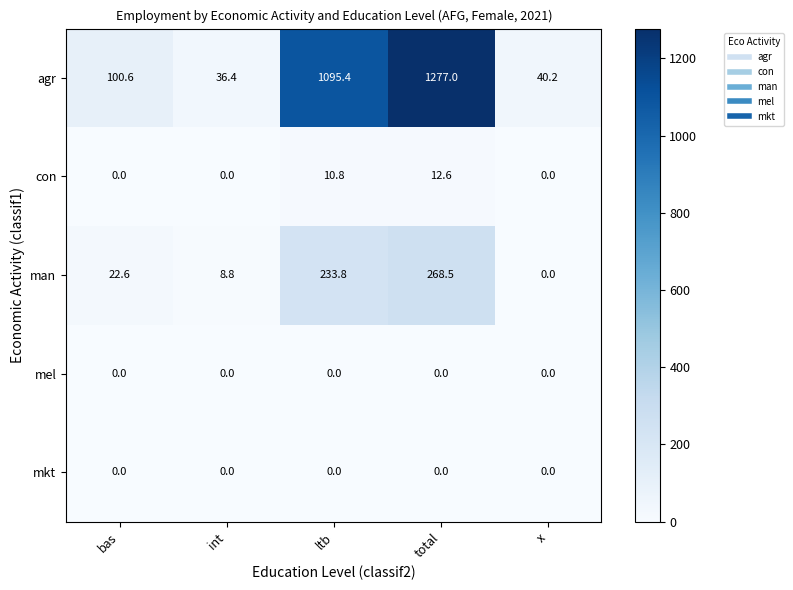

Reading left to right, list all the values displayed in this chart.

agr: 100.6	36.4	1095.4	1277.0	40.2
con: 0.0	0.0	10.8	12.6	0.0
man: 22.6	8.8	233.8	268.5	0.0
mel: 0.0	0.0	0.0	0.0	0.0
mkt: 0.0	0.0	0.0	0.0	0.0